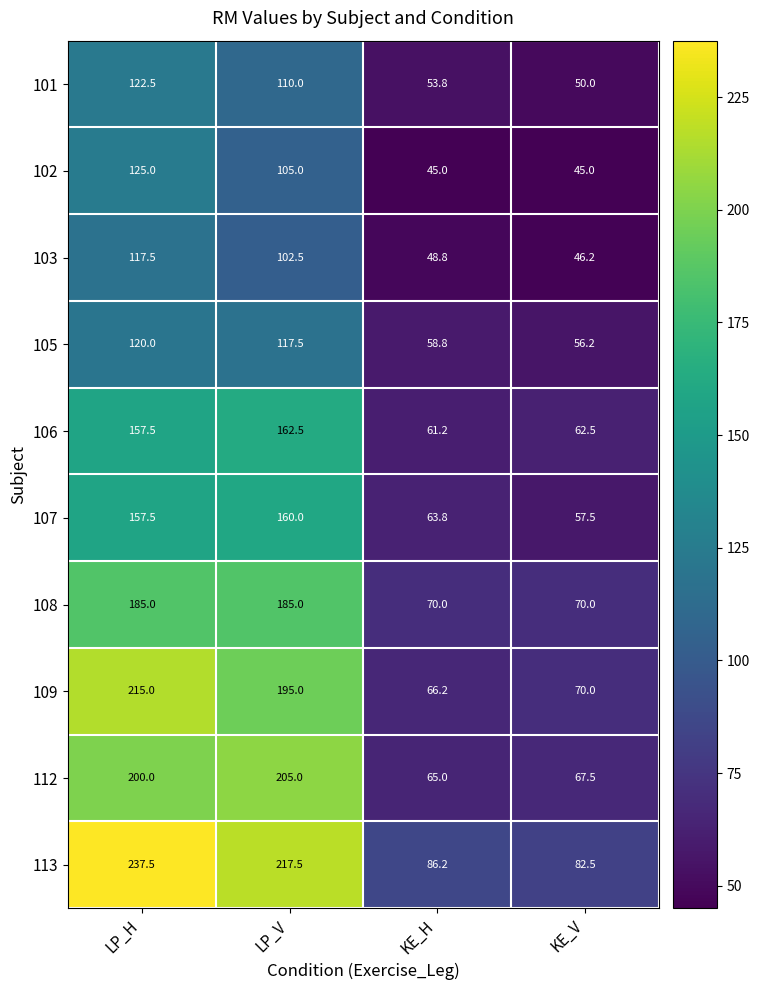

What is the highest value of the 107 series?

160.0